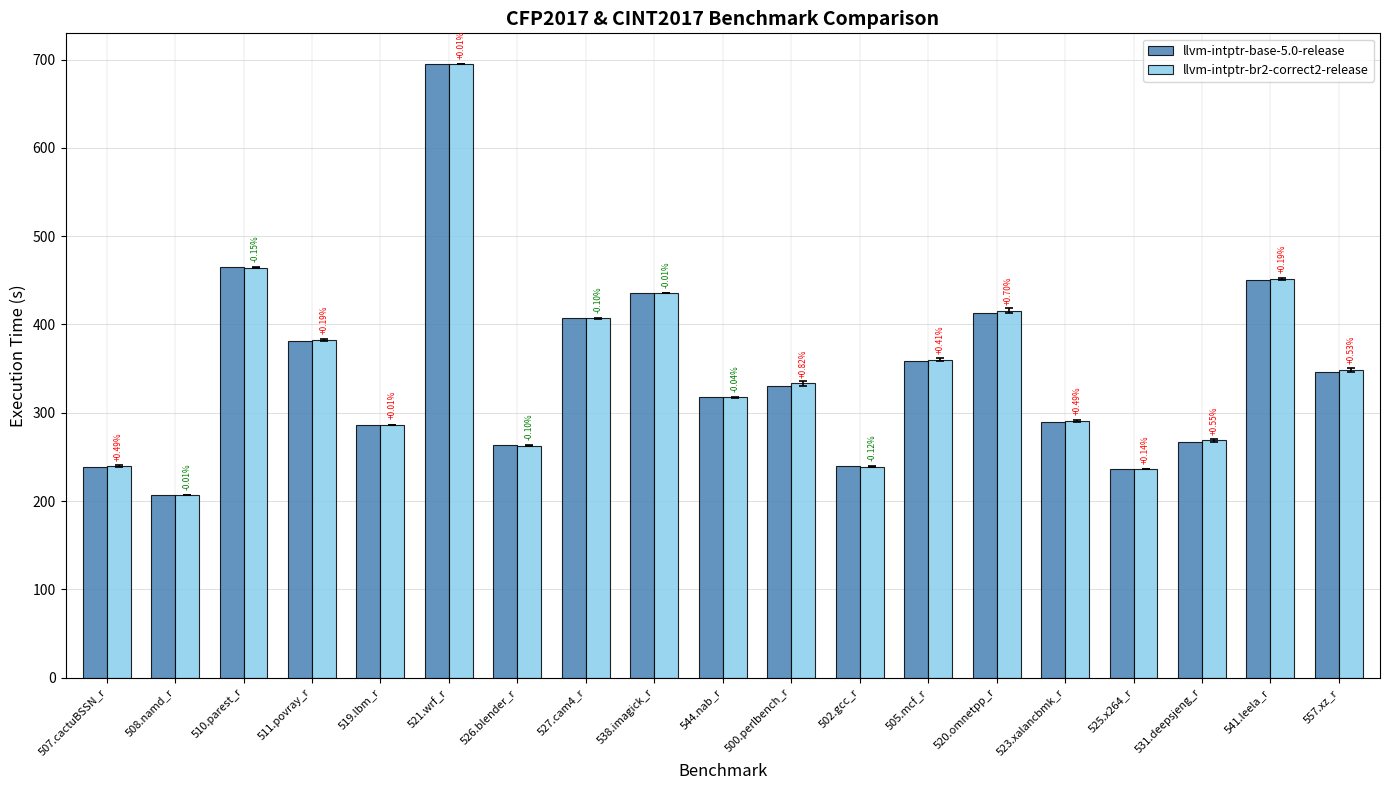

What is the value of the llvm-intptr-br2-correct2-release bar at the 10th from the left?

317.3